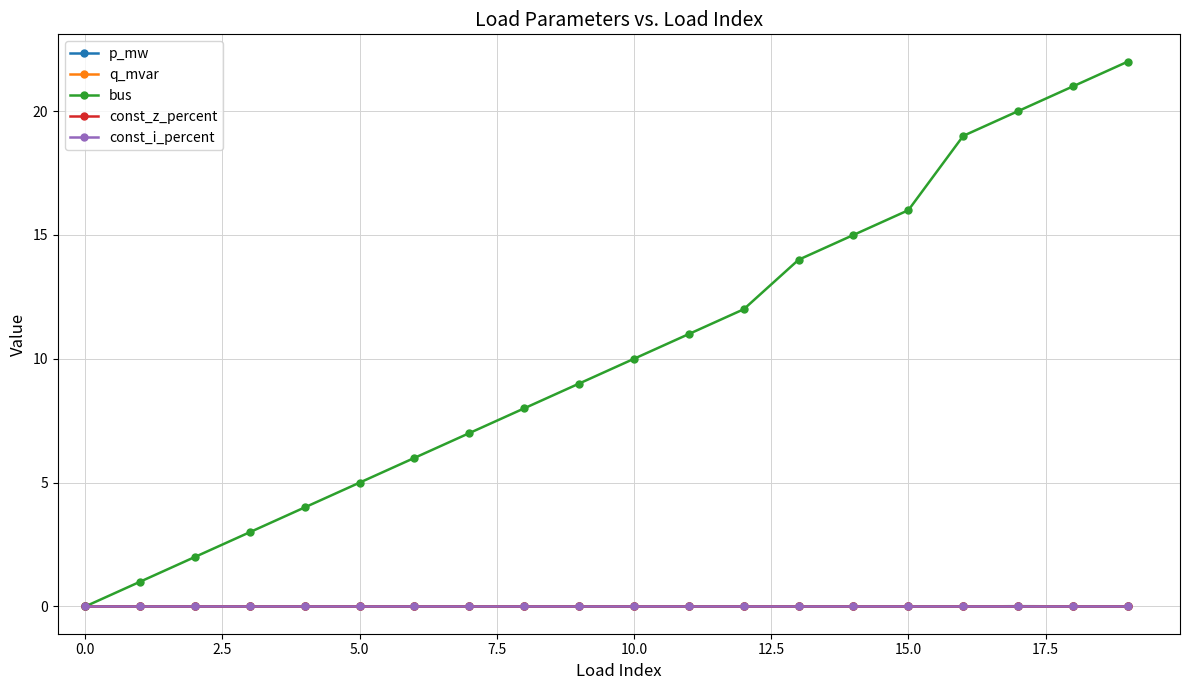

True or false: bus and const_z_percent cross at least once.

False